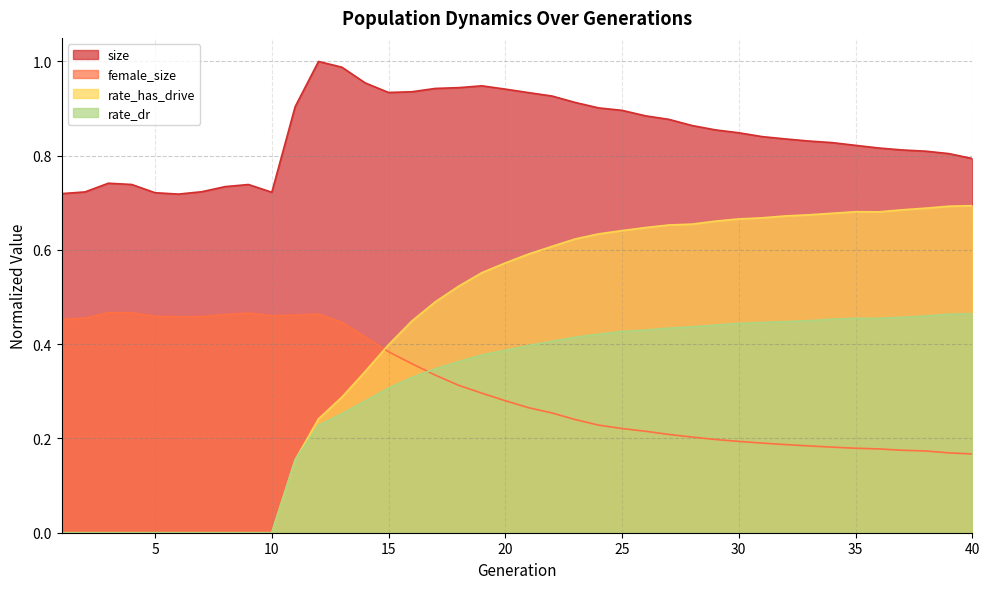

Reading left to right, what are all the values shown in this chart?

size: 1=0.7	2=0.7	3=0.7	4=0.7	5=0.7	6=0.7	7=0.7	8=0.7	9=0.7	10=0.7	11=0.9	12=1.0	13=1.0	14=1.0	15=0.9	16=0.9	17=0.9	18=0.9	19=0.9	20=0.9	21=0.9	22=0.9	23=0.9	24=0.9	25=0.9	26=0.9	27=0.9	28=0.9	29=0.9	30=0.8	31=0.8	32=0.8	33=0.8	34=0.8	35=0.8	36=0.8	37=0.8	38=0.8	39=0.8	40=0.8
female_size: 1=0.5	2=0.5	3=0.5	4=0.5	5=0.5	6=0.5	7=0.5	8=0.5	9=0.5	10=0.5	11=0.5	12=0.5	13=0.4	14=0.4	15=0.4	16=0.4	17=0.3	18=0.3	19=0.3	20=0.3	21=0.3	22=0.3	23=0.2	24=0.2	25=0.2	26=0.2	27=0.2	28=0.2	29=0.2	30=0.2	31=0.2	32=0.2	33=0.2	34=0.2	35=0.2	36=0.2	37=0.2	38=0.2	39=0.2	40=0.2
rate_dr: 1=0.0	2=0.0	3=0.0	4=0.0	5=0.0	6=0.0	7=0.0	8=0.0	9=0.0	10=0.0	11=0.2	12=0.2	13=0.3	14=0.3	15=0.3	16=0.3	17=0.3	18=0.4	19=0.4	20=0.4	21=0.4	22=0.4	23=0.4	24=0.4	25=0.4	26=0.4	27=0.4	28=0.4	29=0.4	30=0.4	31=0.4	32=0.4	33=0.4	34=0.5	35=0.5	36=0.5	37=0.5	38=0.5	39=0.5	40=0.5
rate_has_drive: 1=0.0	2=0.0	3=0.0	4=0.0	5=0.0	6=0.0	7=0.0	8=0.0	9=0.0	10=0.0	11=0.2	12=0.2	13=0.3	14=0.3	15=0.4	16=0.4	17=0.5	18=0.5	19=0.6	20=0.6	21=0.6	22=0.6	23=0.6	24=0.6	25=0.6	26=0.6	27=0.7	28=0.7	29=0.7	30=0.7	31=0.7	32=0.7	33=0.7	34=0.7	35=0.7	36=0.7	37=0.7	38=0.7	39=0.7	40=0.7